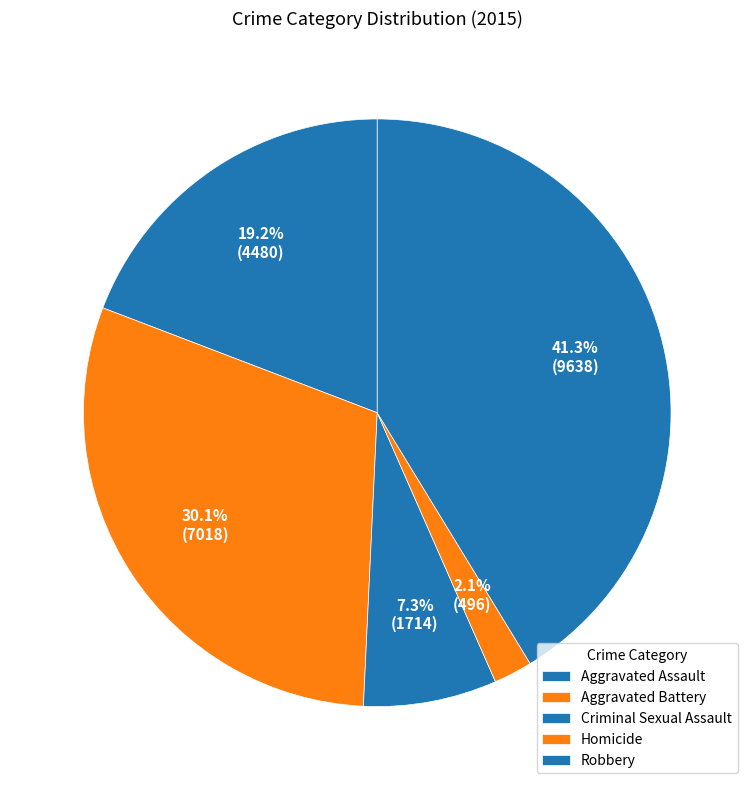

How many slices are in this pie chart?

5